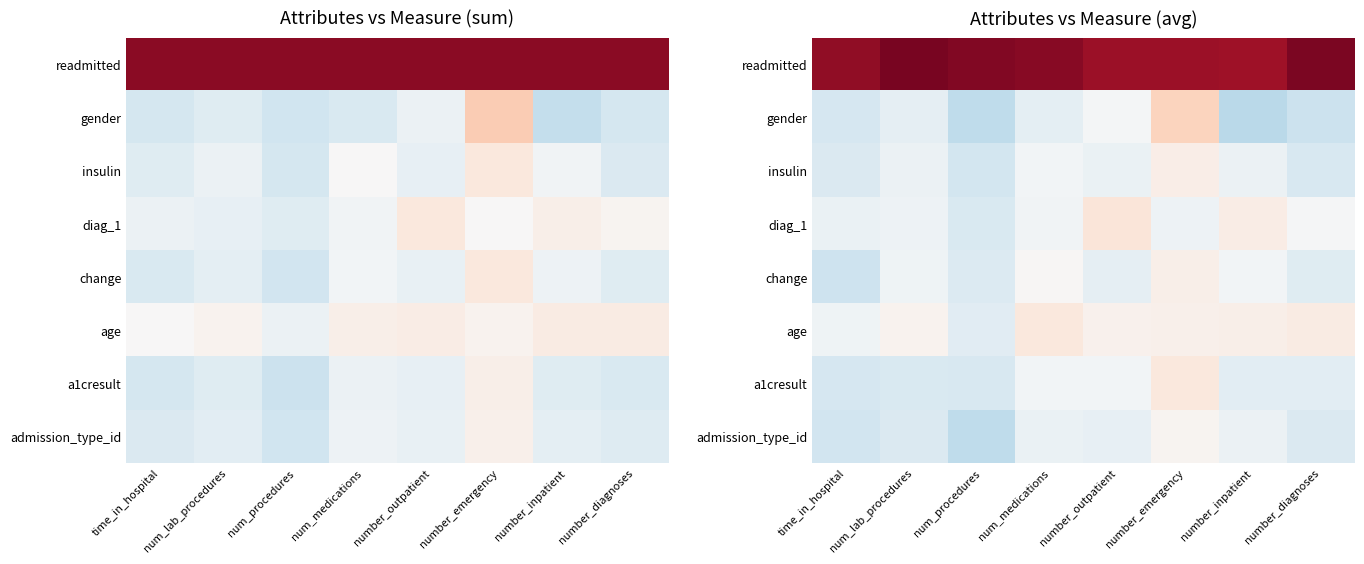

Is the value of gender at time_in_hospital greater than the value of a1cresult at time_in_hospital?

Yes